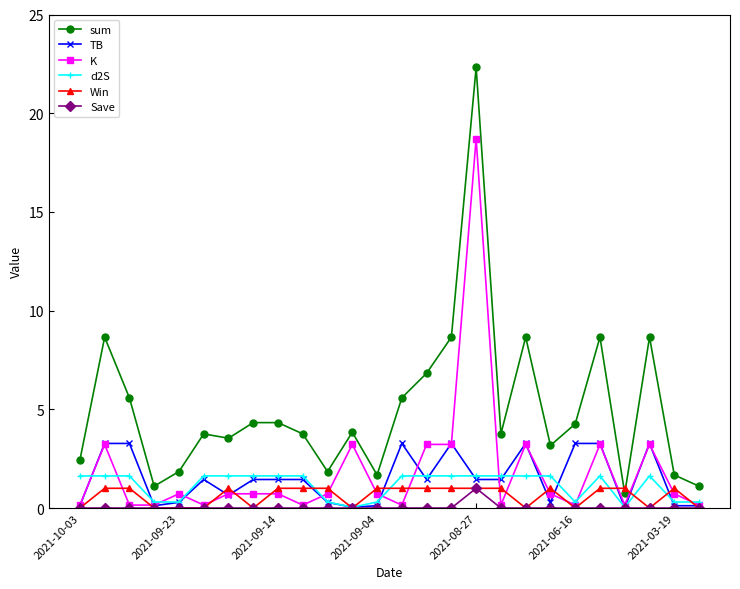

Which series has the widest spread of values?

sum